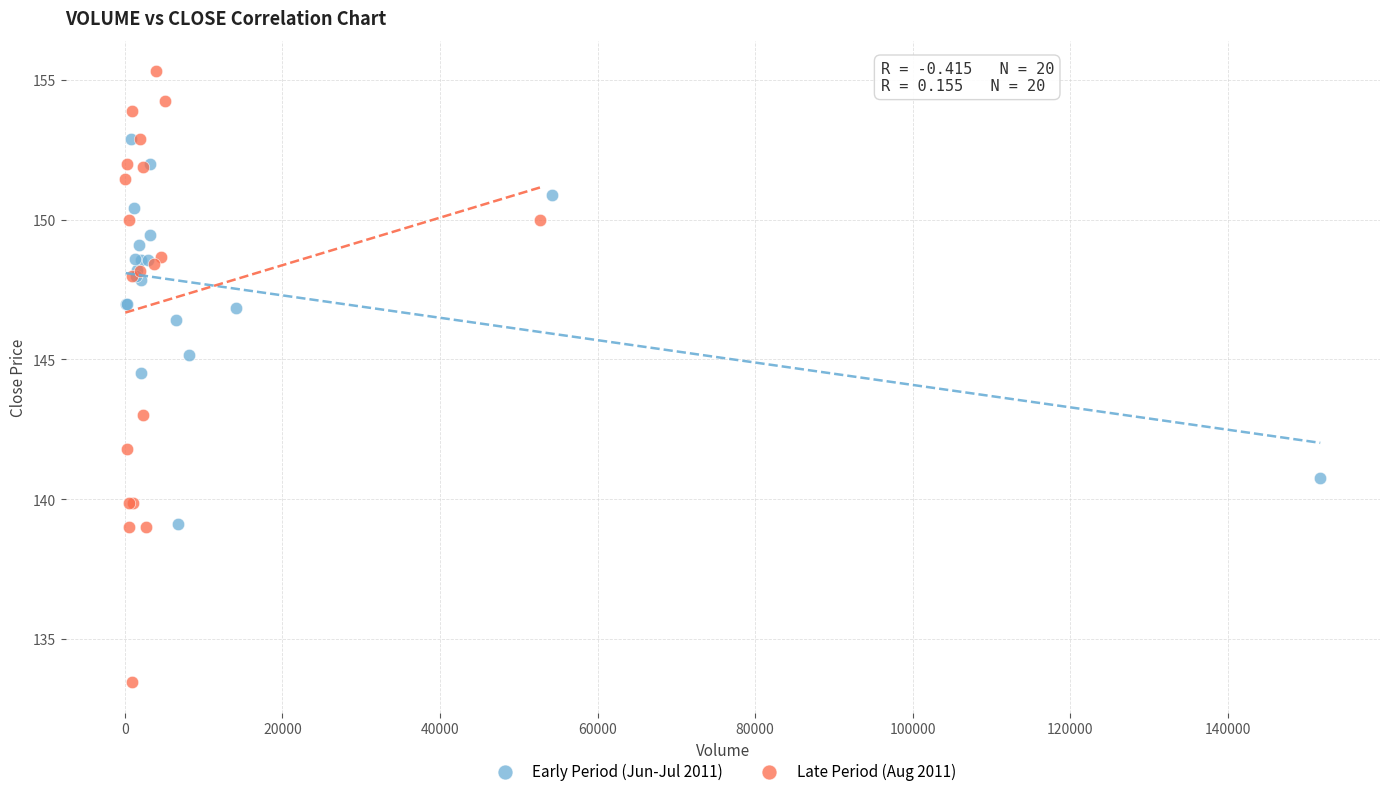

What are all the series names shown in the legend?

Early Period (Jun-Jul 2011), Late Period (Aug 2011)